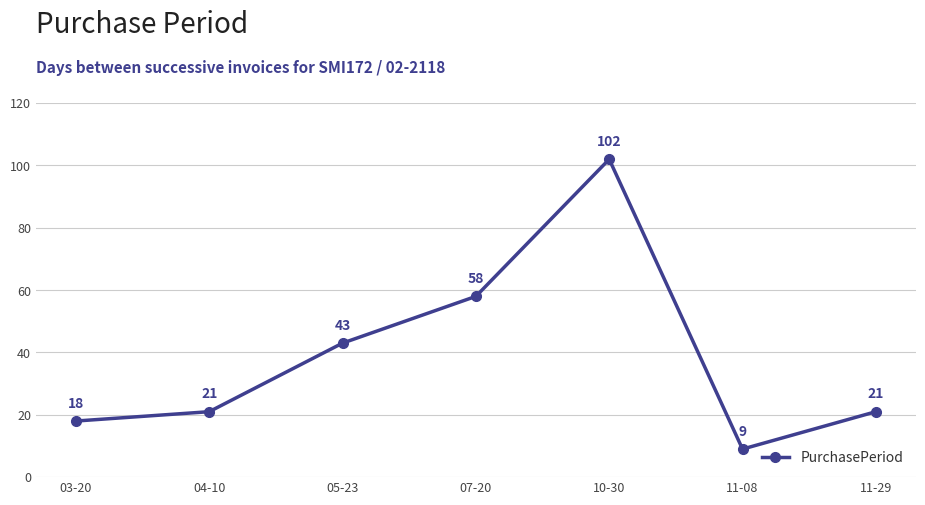

What is the maximum value shown in the chart?

102